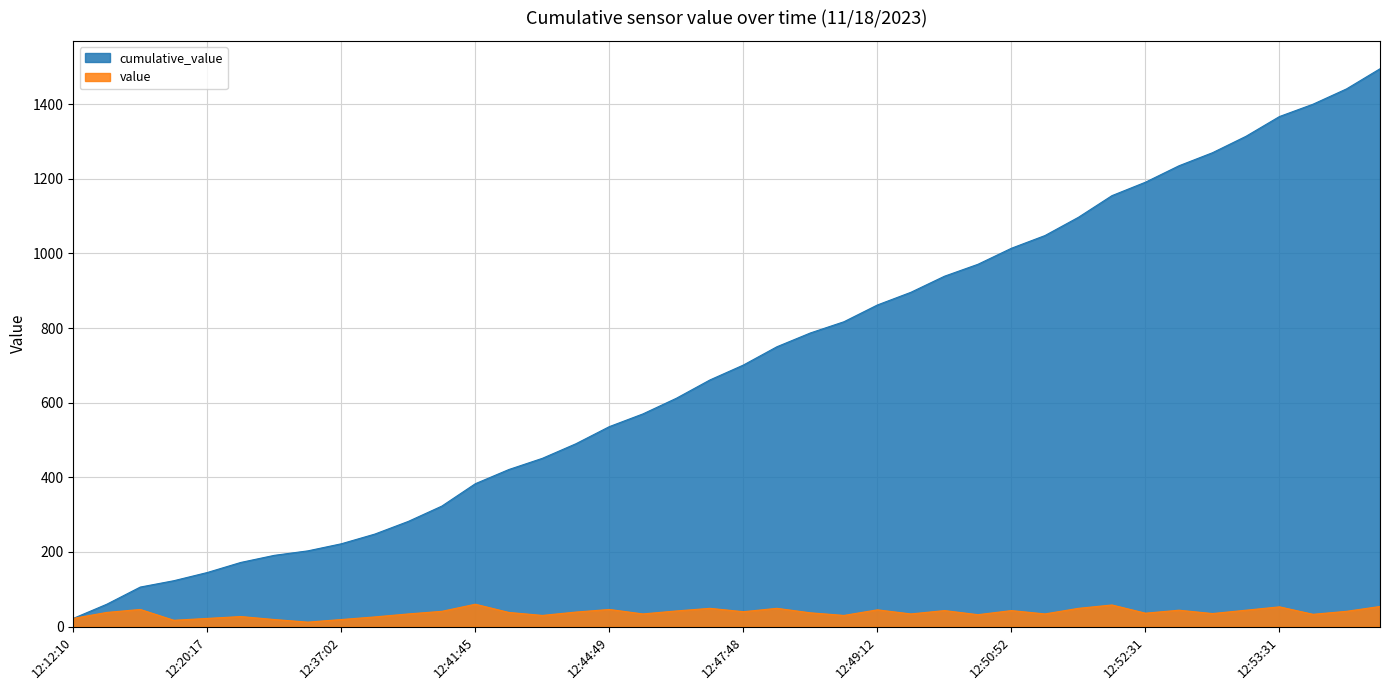

The value series shows 27 at 12:29:20. True or false?

True